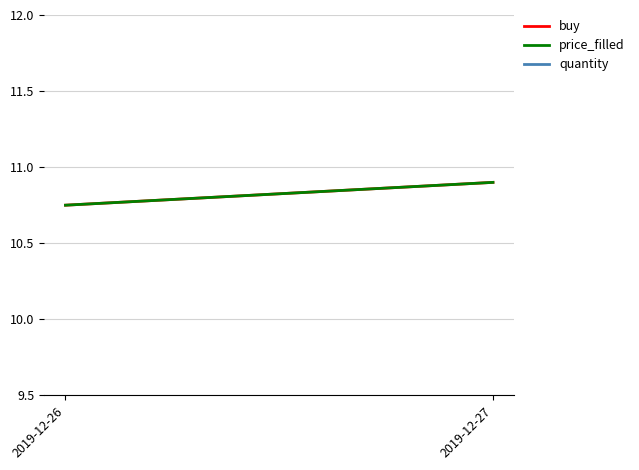

Which has a higher value, 2019-12-26 or 2019-12-27?

2019-12-27